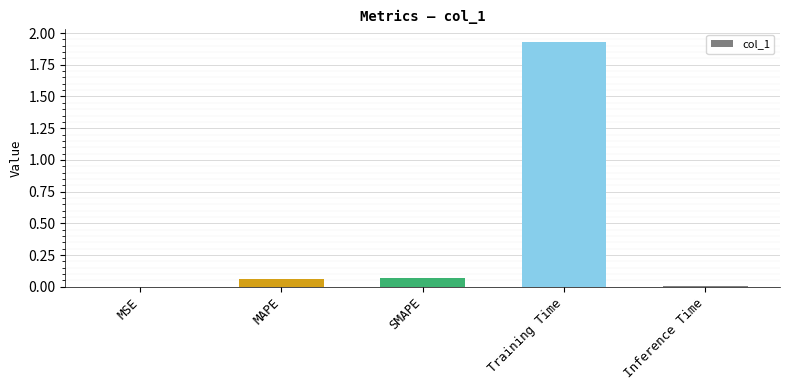

Between Training Time and SMAPE, which is larger?

Training Time